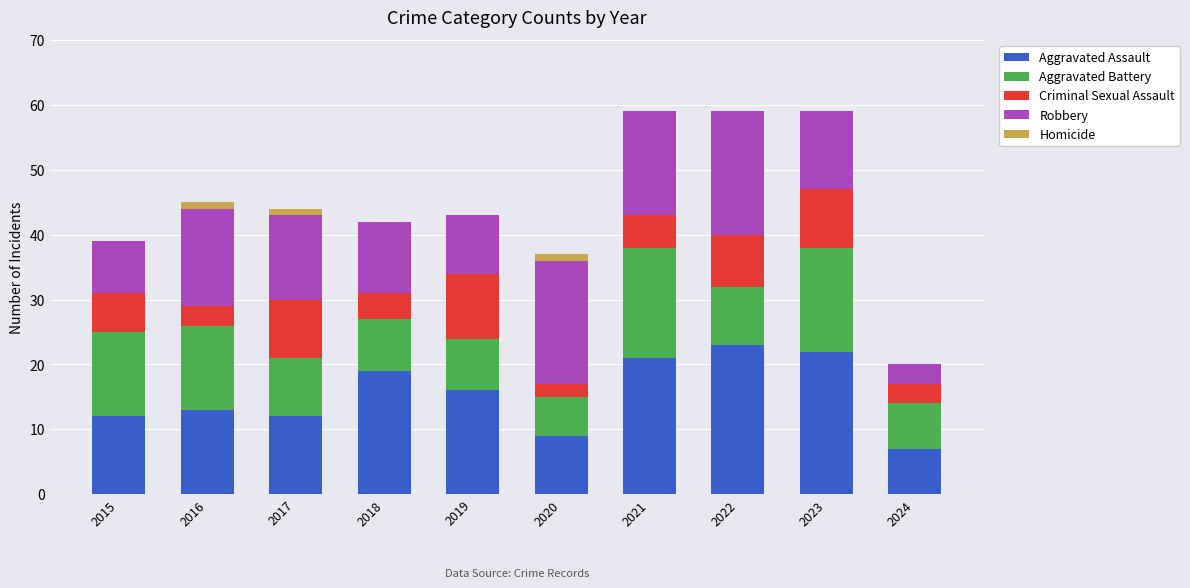

What is the total value across all series at 2022?

59